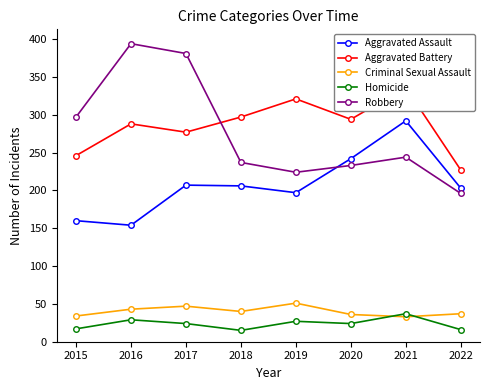

Which series has the largest total across all categories?

Aggravated Battery